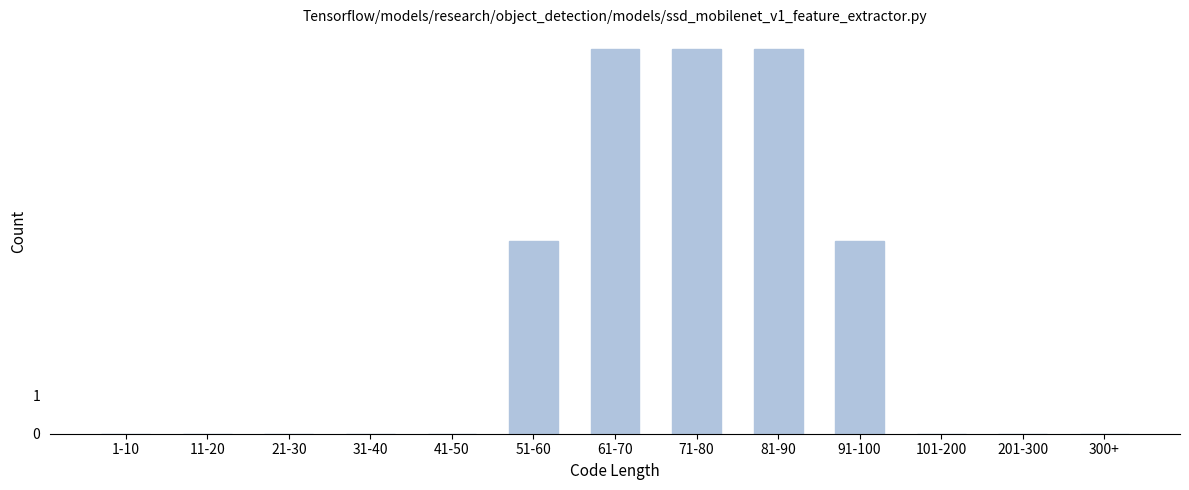

Reading left to right, transcribe all the data shown in this chart.

1-10=0	11-20=0	21-30=0	31-40=0	41-50=0	51-60=5	61-70=10	71-80=10	81-90=10	91-100=5	101-200=0	201-300=0	300+=0